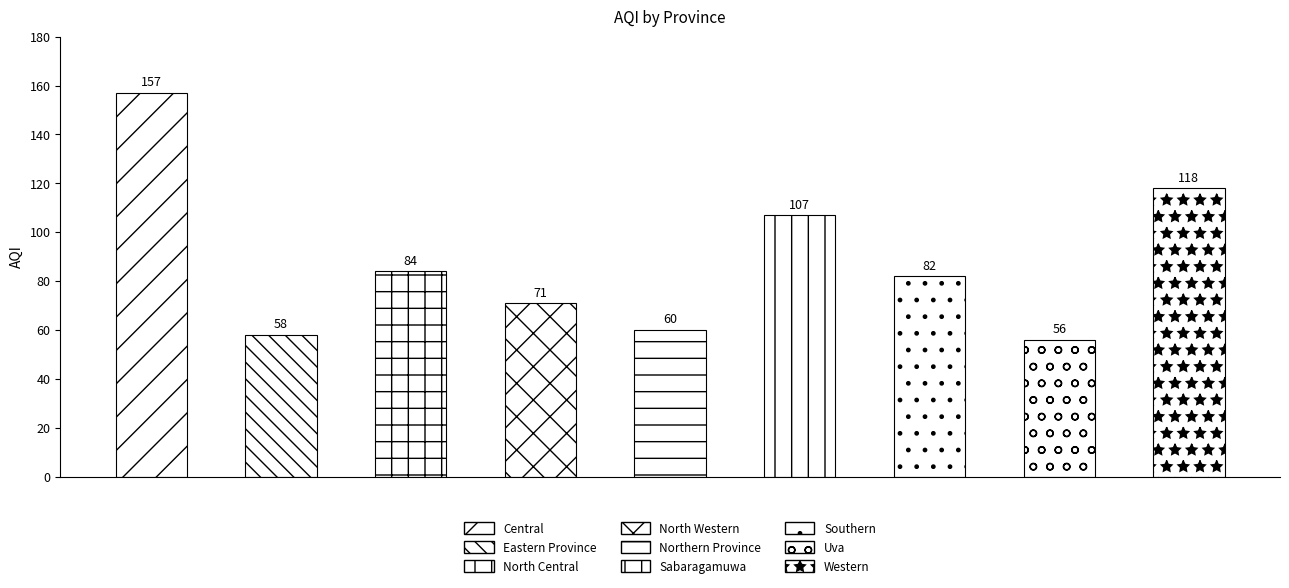

Are the bars grouped side by side (vs. stacked)?

No